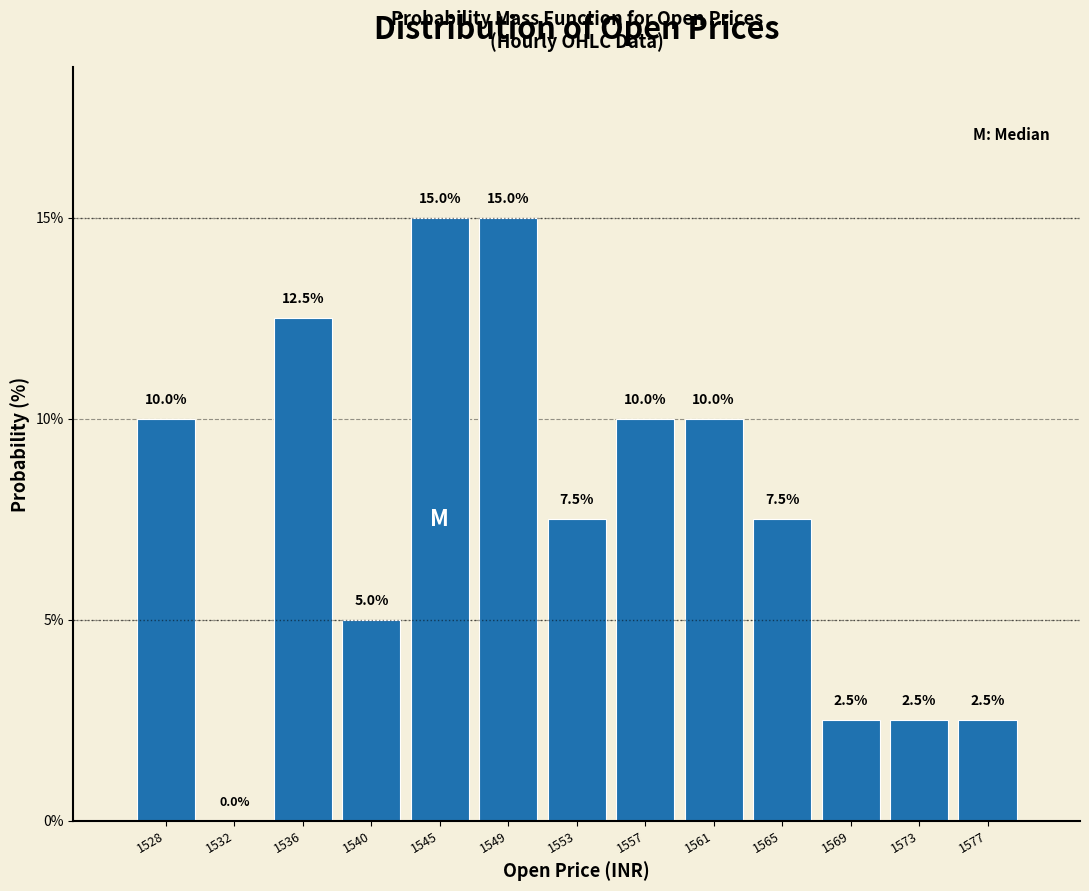

Reading right to left, list all the values displayed in this chart.

1577=2.5	1573=2.5	1569=2.5	1565=7.5	1561=10.0	1557=10.0	1553=7.5	1549=15.0	1545=15.0	1540=5.0	1536=12.5	1532=0.0	1528=10.0